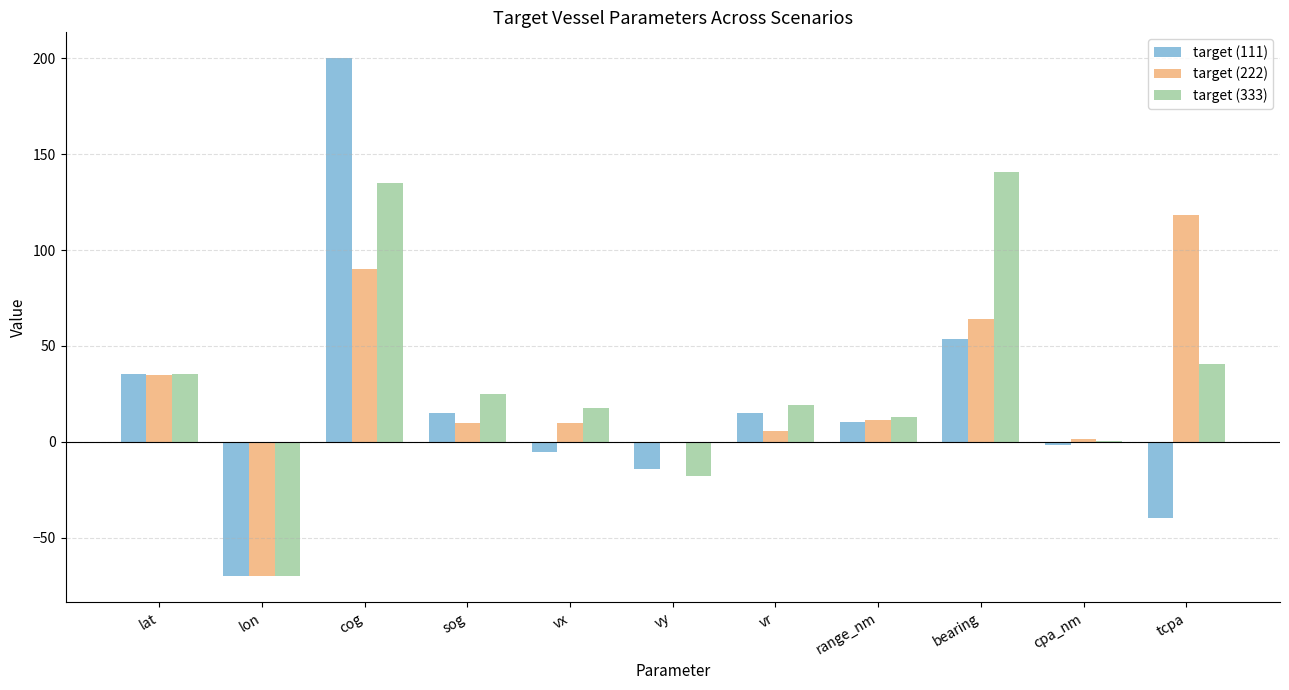

How many data points does each series have?

11